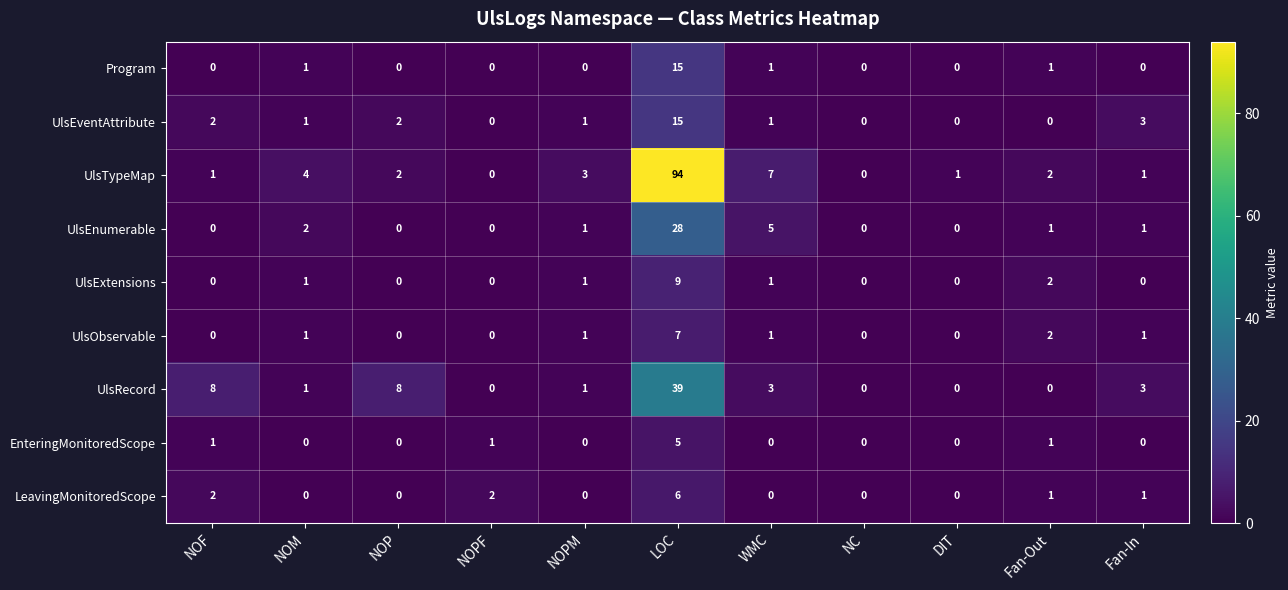

What is the total value across all series at NOP?

12